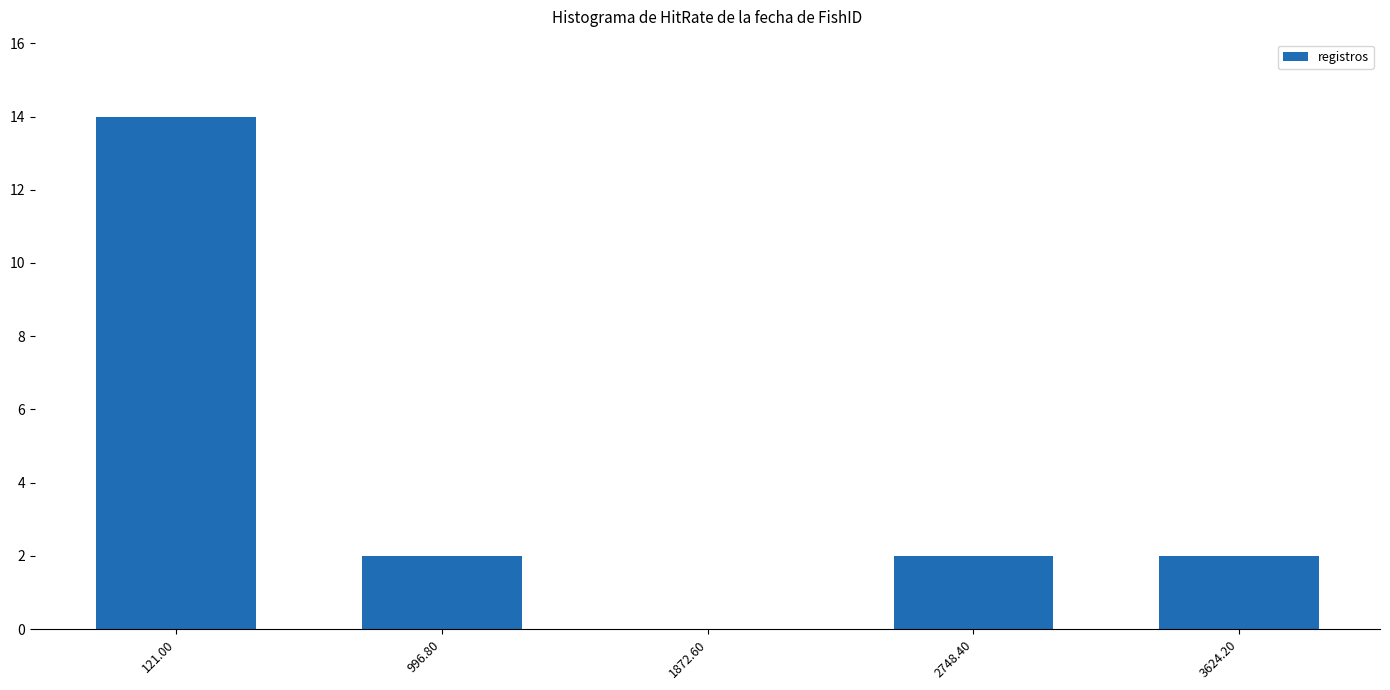

What is the difference between the values at 121.00 and 996.80?

12